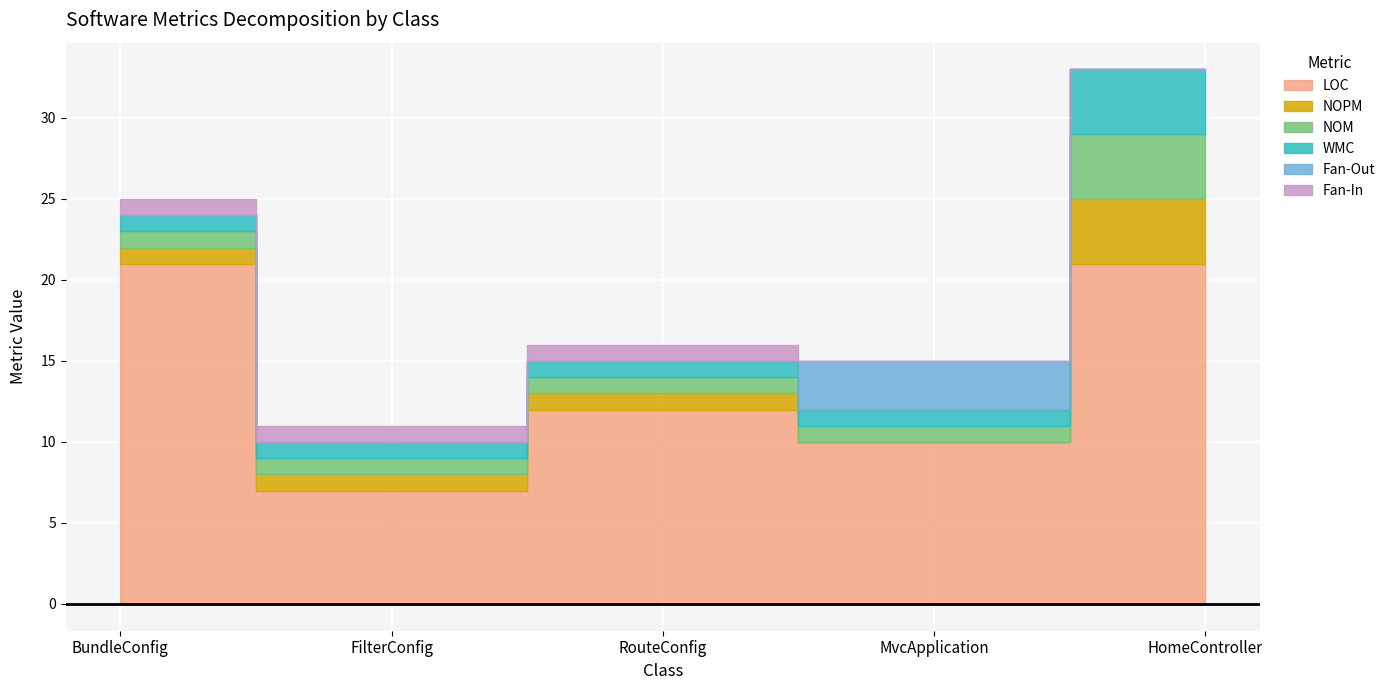

What are all the series names shown in the legend?

LOC, NOPM, NOM, WMC, Fan-Out, Fan-In